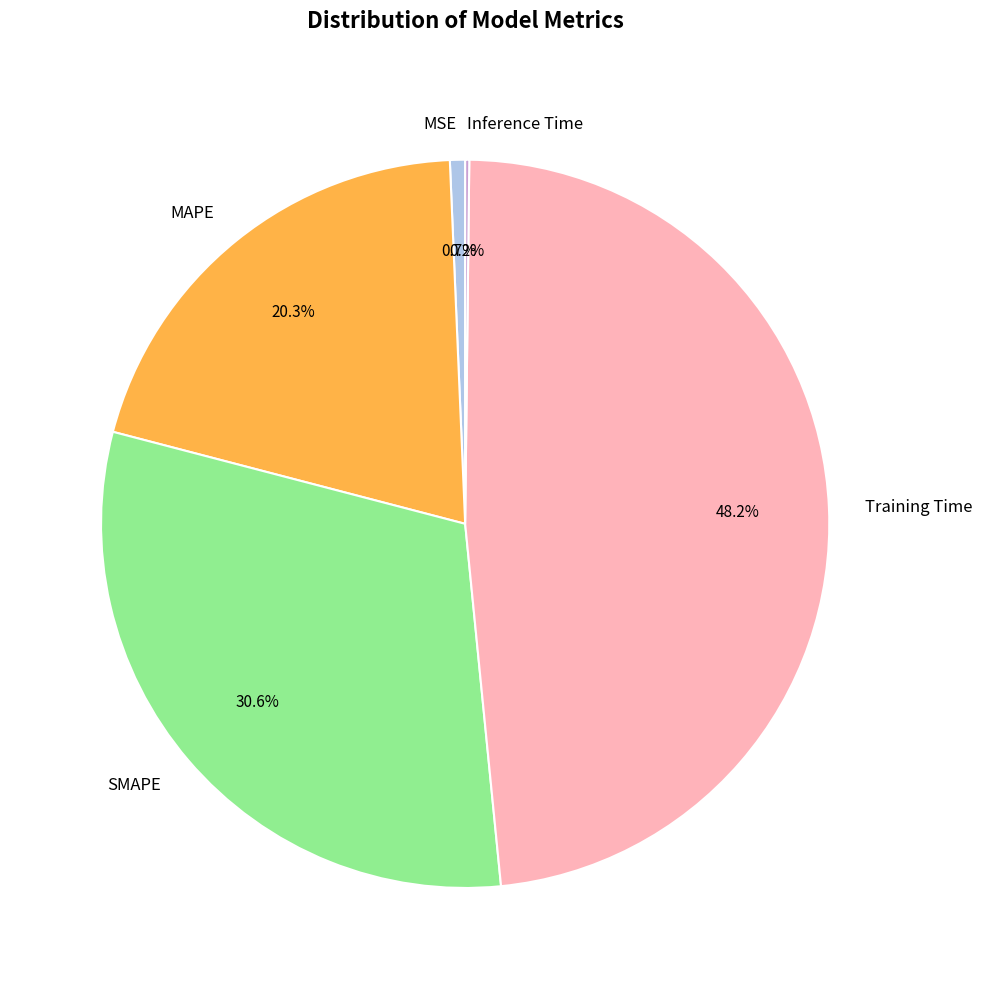

To the nearest percent, what is the average slice percentage?

20%